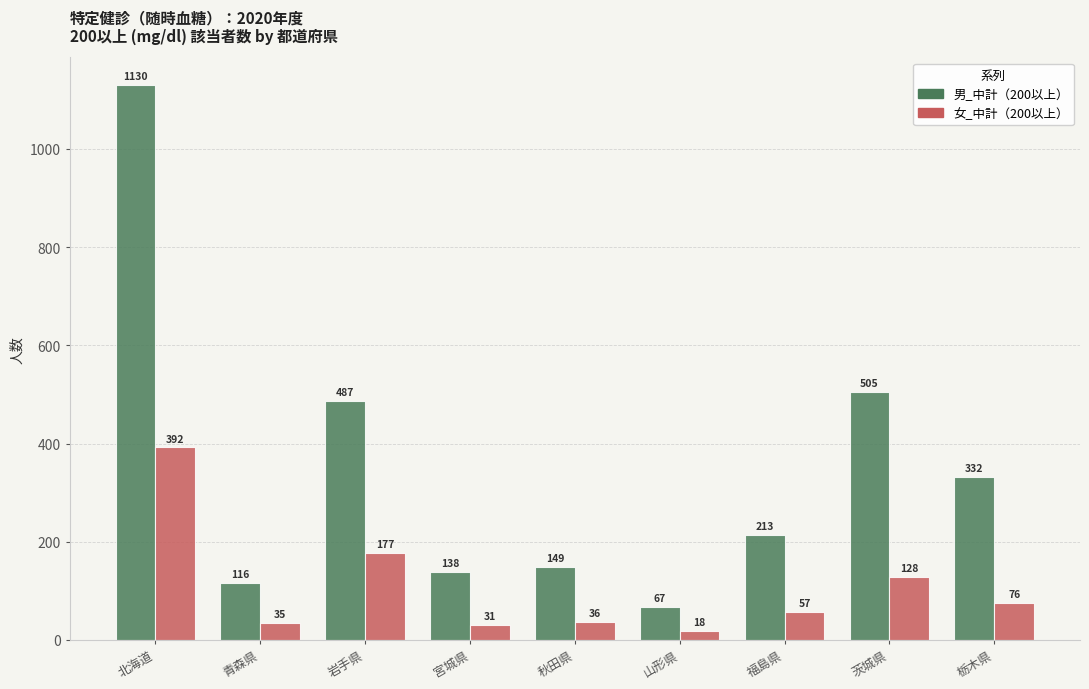

What is the difference between the highest and lowest values at 栃木県?

256